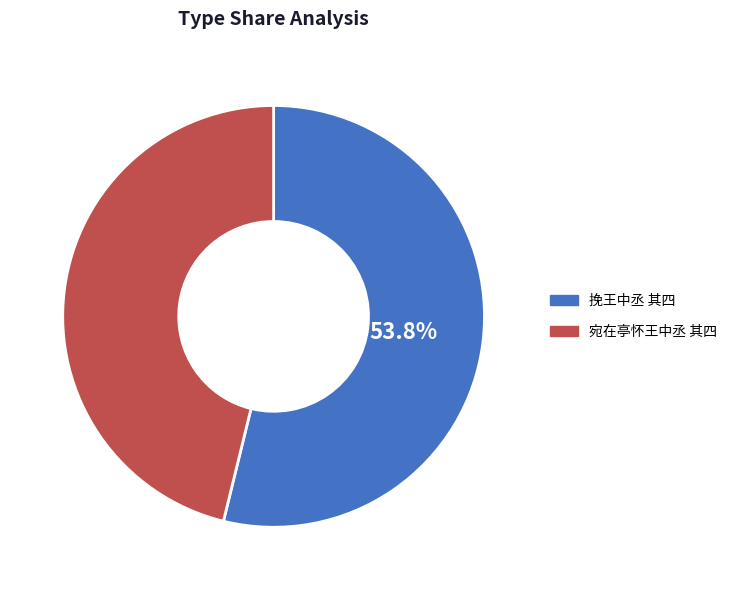

To the nearest percent, what is the difference between the largest and smallest slice percentages?

8%